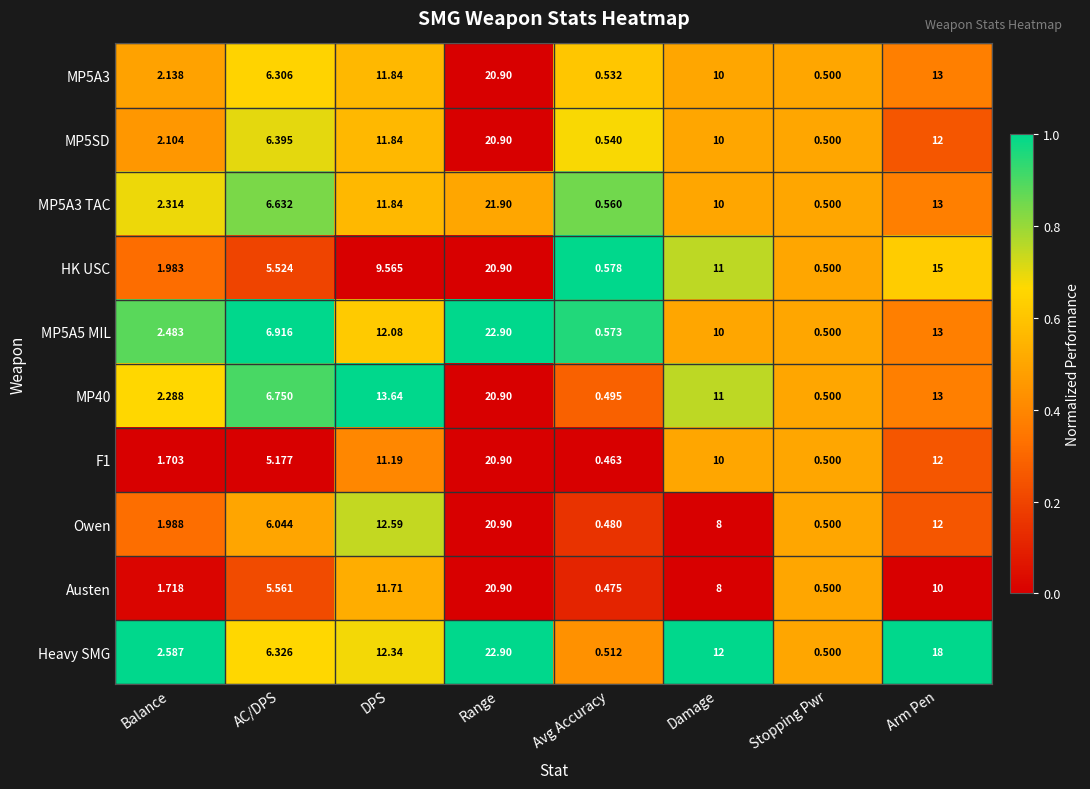

At which category does the chart reach its peak across all series?

Range